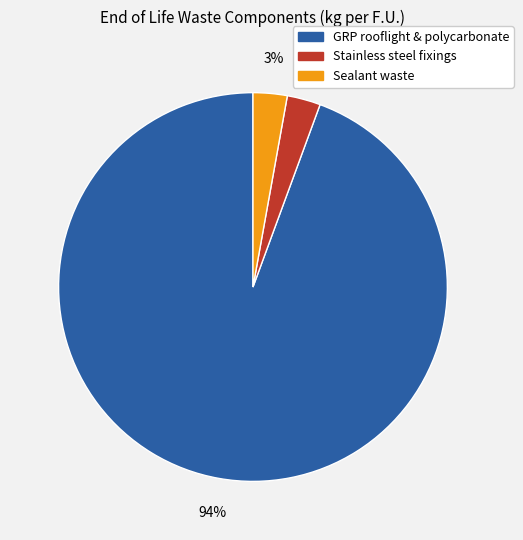

Between GRP rooflight & polycarbonate and Stainless steel fixings, which is larger?

GRP rooflight & polycarbonate